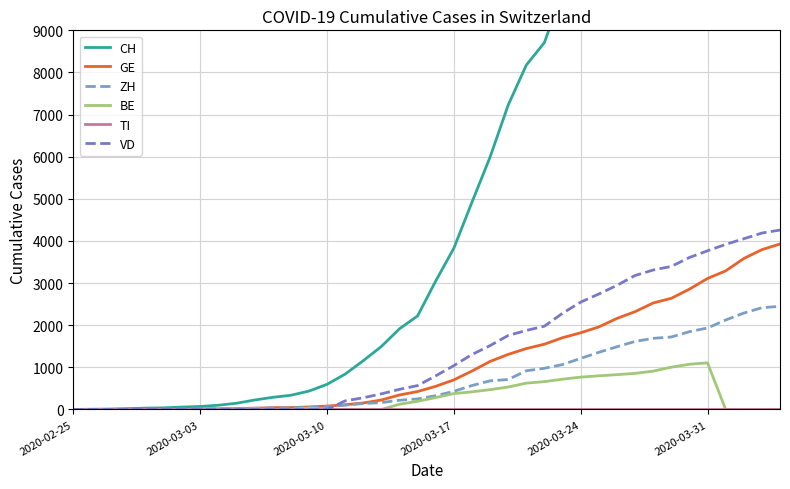

Reading right to left, what are all the values shown in this chart?

CH: 21806	21219	20237	19170	18104	17112	16062	15456	14626	13253	12186	11050	9925	8709	8175	7226	5990	4918	3826	3048	2220	1914	1494	1156	838	595	435	336	287	223	146	100	70	56	38	31	19	9	5	0
GE: 3928	3793	3582	3289	3109	2855	2638	2527	2321	2160	1959	1820	1703	1549	1445	1307	1139	911	701	549	425	343	224	153	112	79	59	44	42	29	20	15	13	13	9	8	4	1	1	0
ZH: 2448	2415	2287	2123	1934	1846	1720	1688	1614	1488	1356	1212	1066	977	918	711	679	568	429	326	250	218	163	140	101	62	49	40	34	29	23	15	13	10	7	6	0	2	0	0
BE: 0	0	0	0	1106	1073	1003	909	856	826	798	767	718	660	624	532	470	418	377	282	193	123	0	0	0	0	34	0	0	17	0	6	0	0	0	0	0	0	0	0
TI: 0	0	0	0	0	0	0	0	0	0	0	0	0	0	0	0	0	0	0	0	0	0	0	0	0	0	0	0	0	0	0	0	0	0	0	0	0	0	0	0
VD: 4259	4187	4052	3918	3766	3607	3395	3310	3179	2945	2740	2548	2283	1977	1875	1756	1515	1304	1040	797	566	477	370	277	203	0	0	0	0	0	0	0	0	0	0	0	0	0	0	0